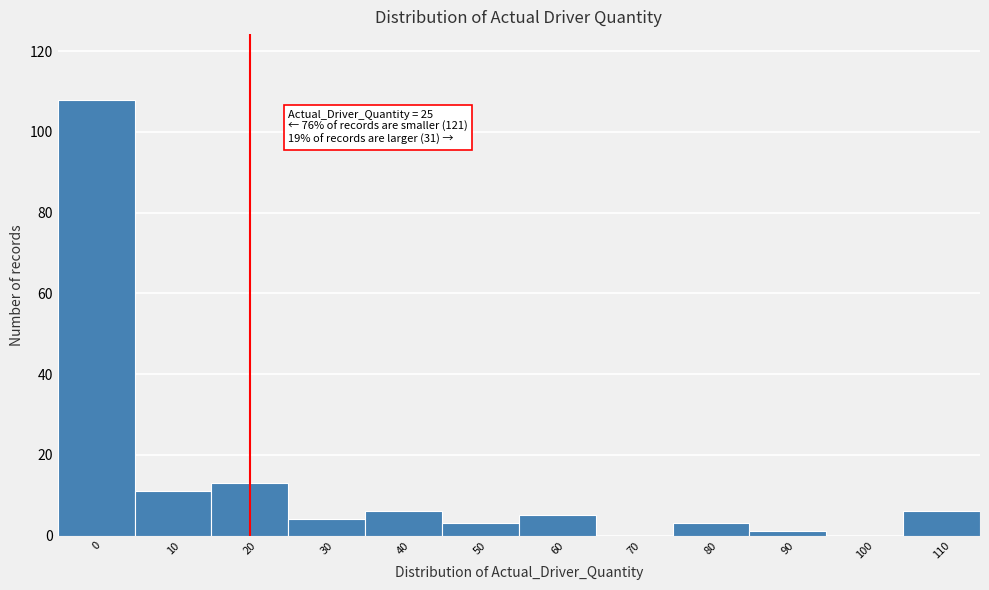

Reading left to right, what are all the values shown in this chart?

0=108	10=11	20=13	30=4	40=6	50=3	60=5	70=0	80=3	90=1	100=0	110=6